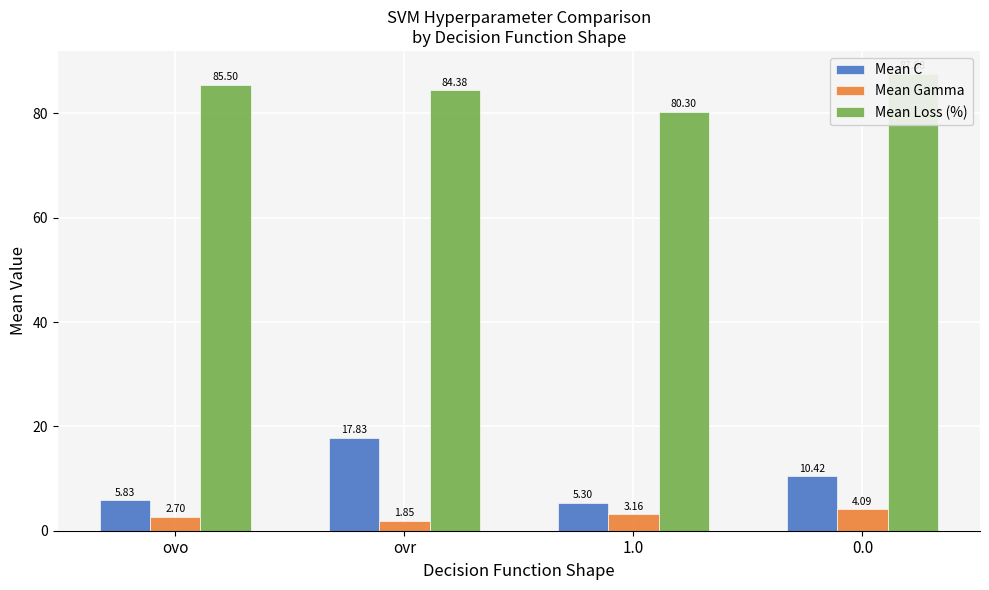

List the series in order of their peak value, lowest first.

Mean Gamma, Mean C, Mean Loss (%)